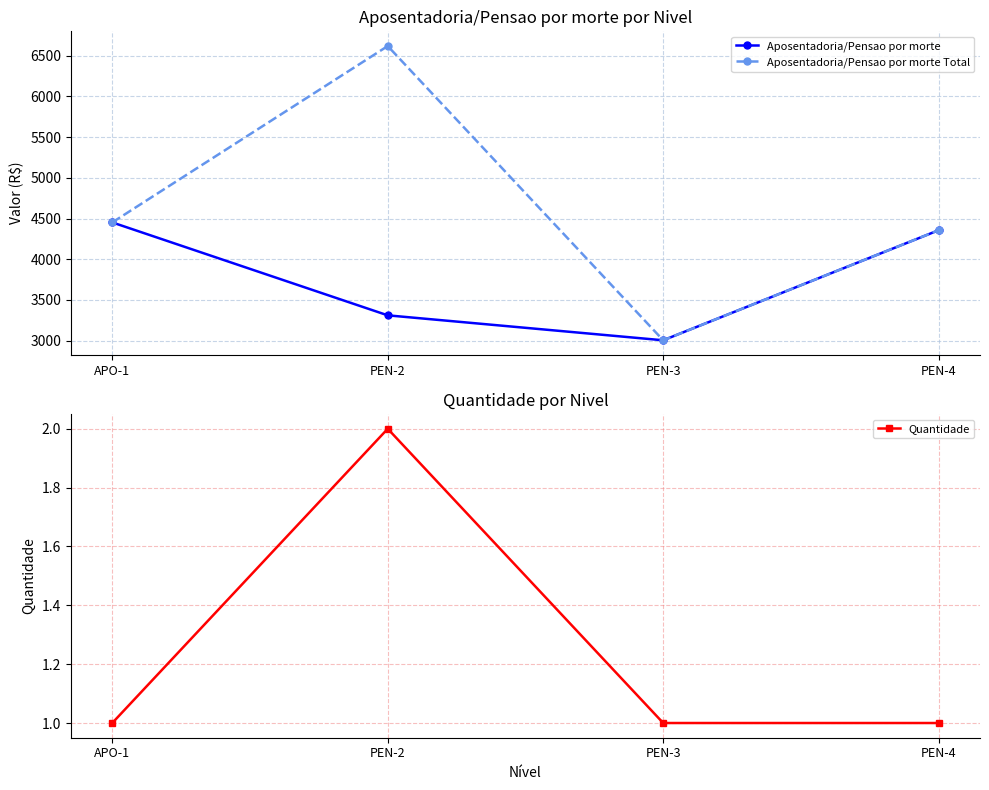

Which has a higher value, PEN-4 or PEN-2?

PEN-4